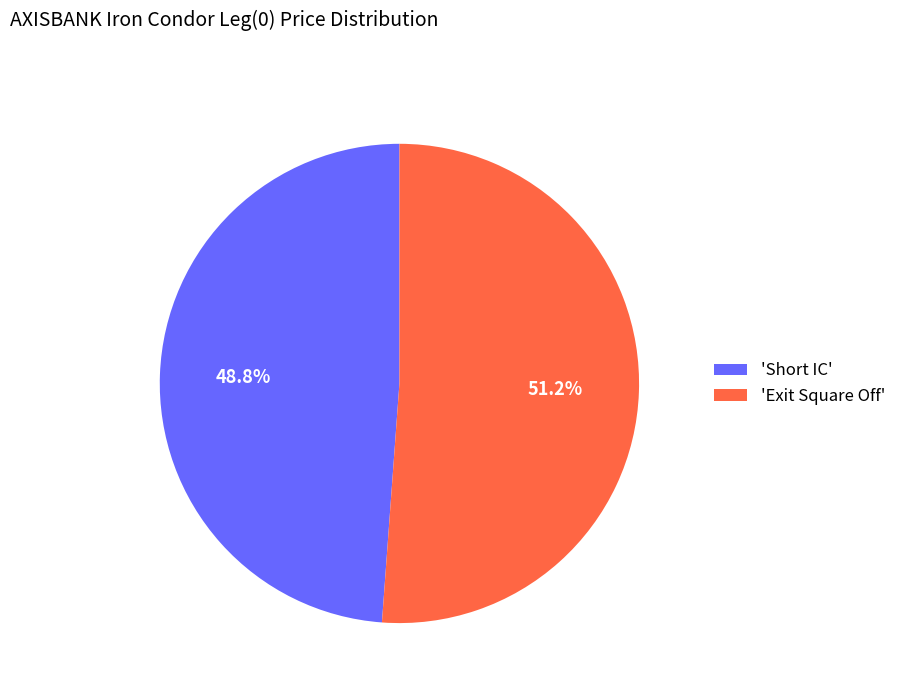

What is the total percentage of 'Short IC' and 'Exit Square Off'?

100.0%